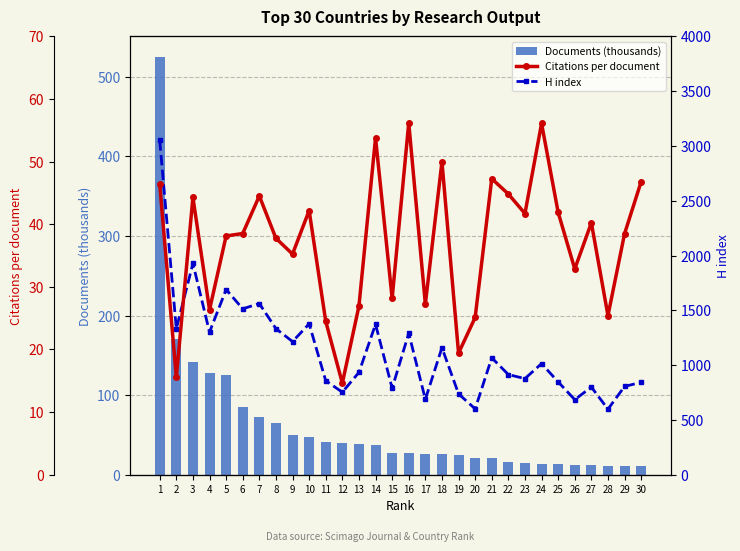

How many data points in Citations per document are less than 38?

13